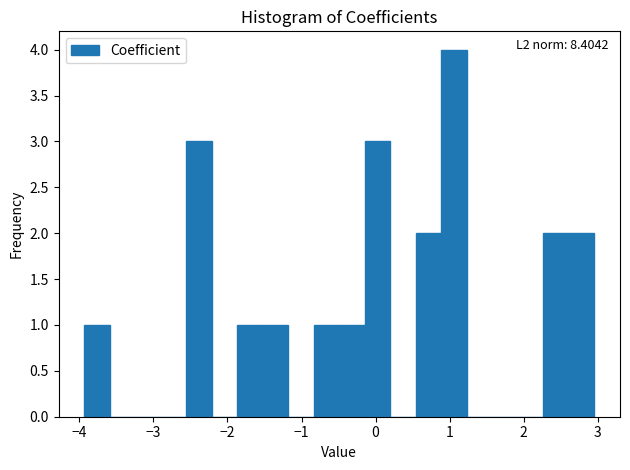

Around what value on the x-axis is the tallest bar? Give the approximate position of its centre, as read against the axis.

1.1